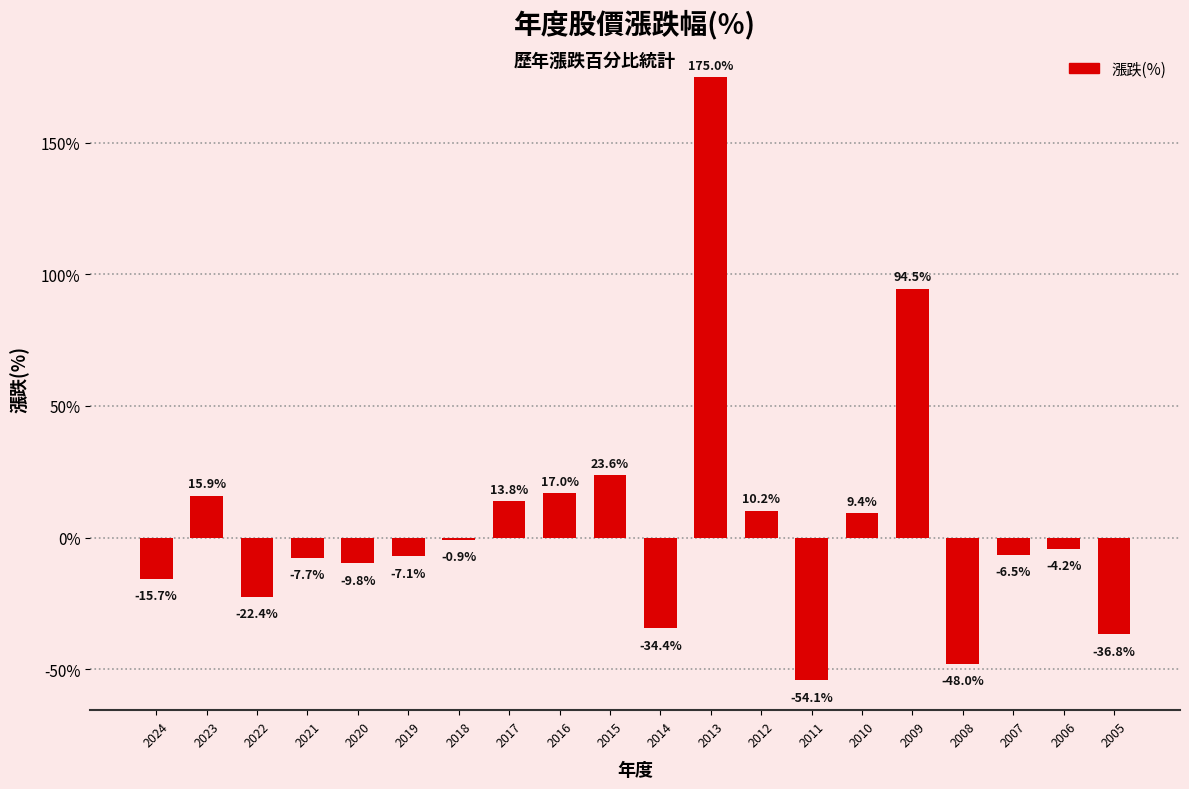

How many values are below -4?

11